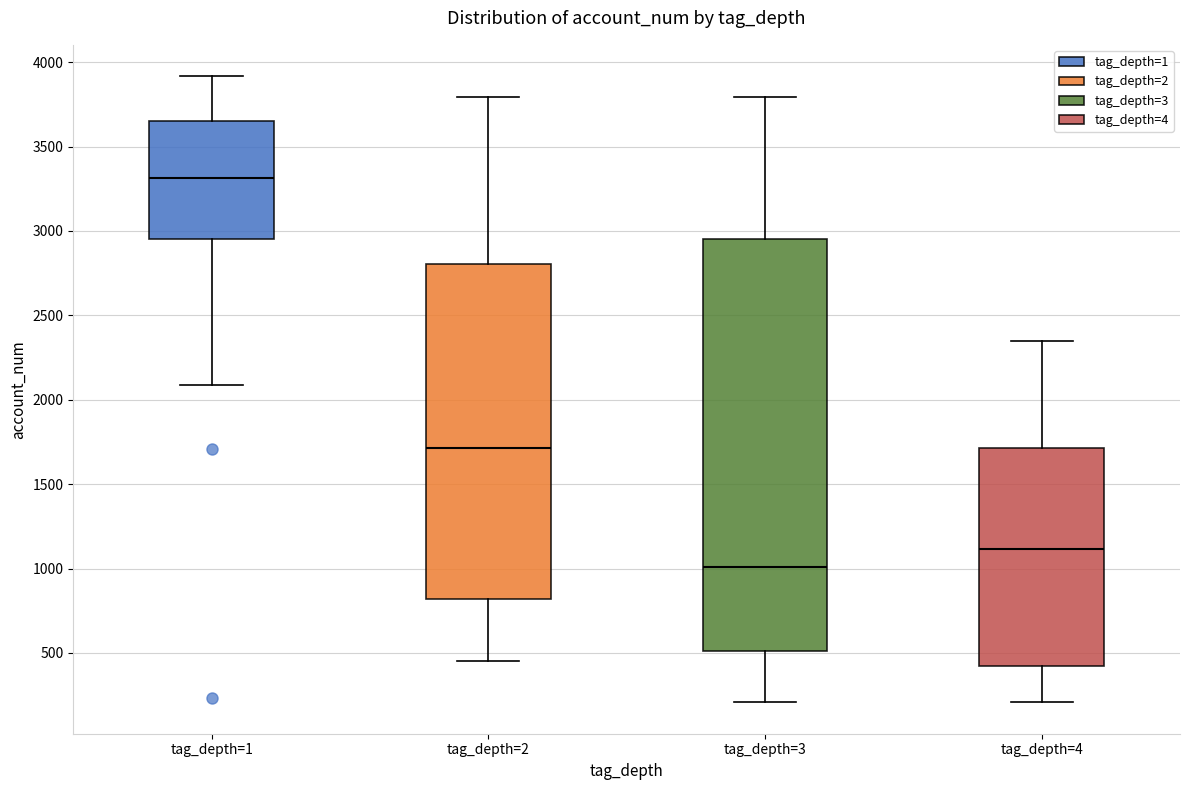

Reading left to right, transcribe this box plot: for each box, give where its median line is, the range the box spans, and where its two whiskers end, as read against the y-axis. The values are not printed on the chart, so give them approximately, as read against the axis.

tag_depth=1: median 3300, box 2950 to 3650, whiskers 2100 to 3900
tag_depth=2: median 1700, box 800 to 2800, whiskers 450 to 3800
tag_depth=3: median 1000, box 500 to 2950, whiskers 200 to 3800
tag_depth=4: median 1100, box 400 to 1700, whiskers 200 to 2350